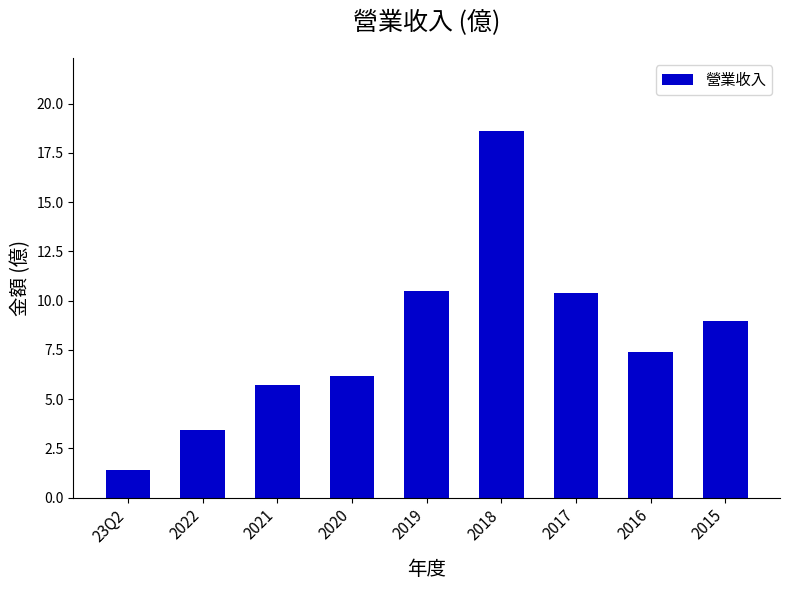

What is the sum of the values at 2021 and 23Q2?

7.1